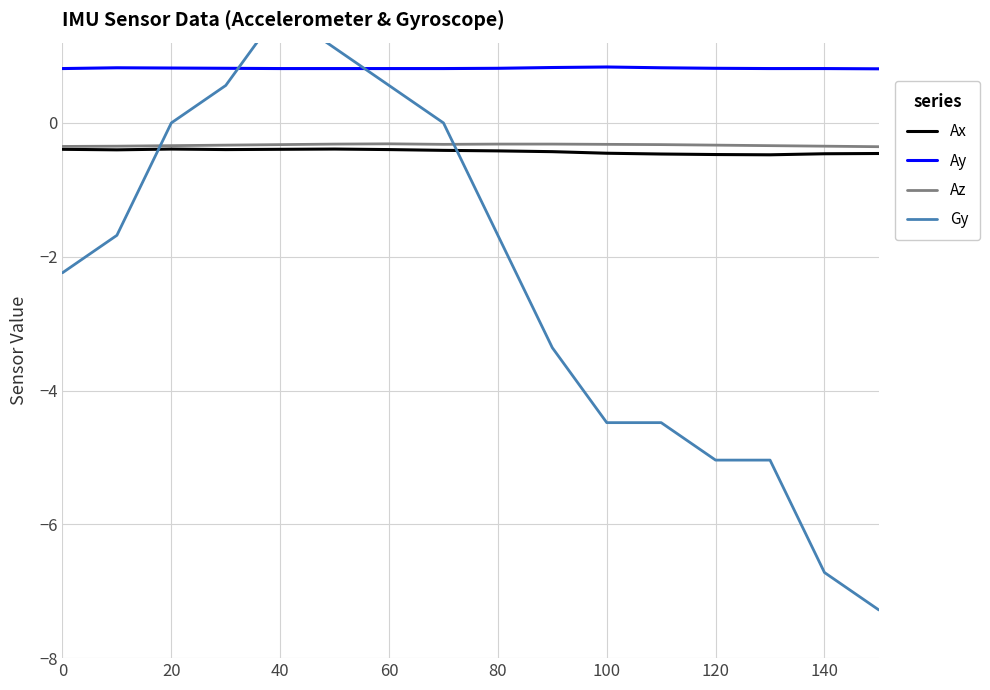

How many times do Gy and Az cross each other?

2